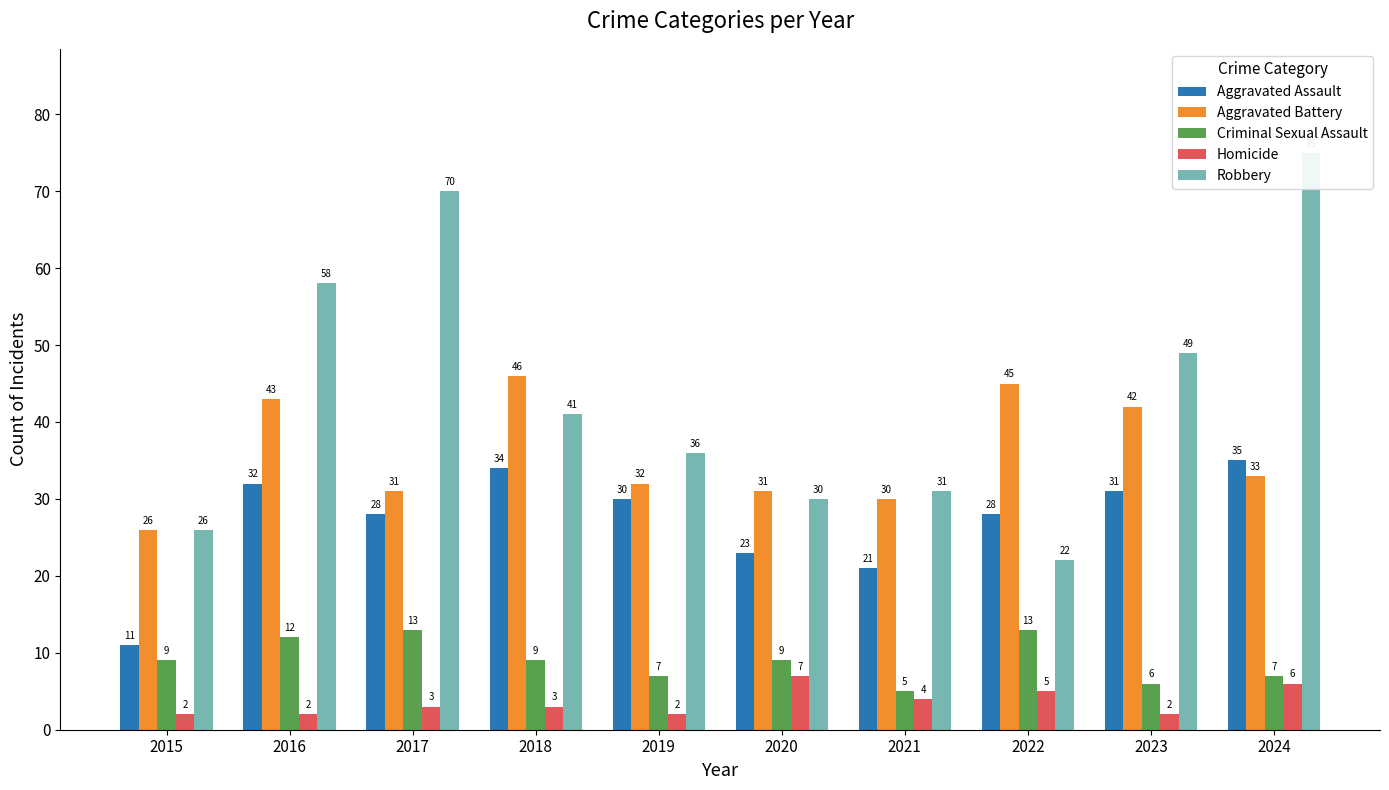

What is the value of the Robbery bar at the 1st from the left?

26